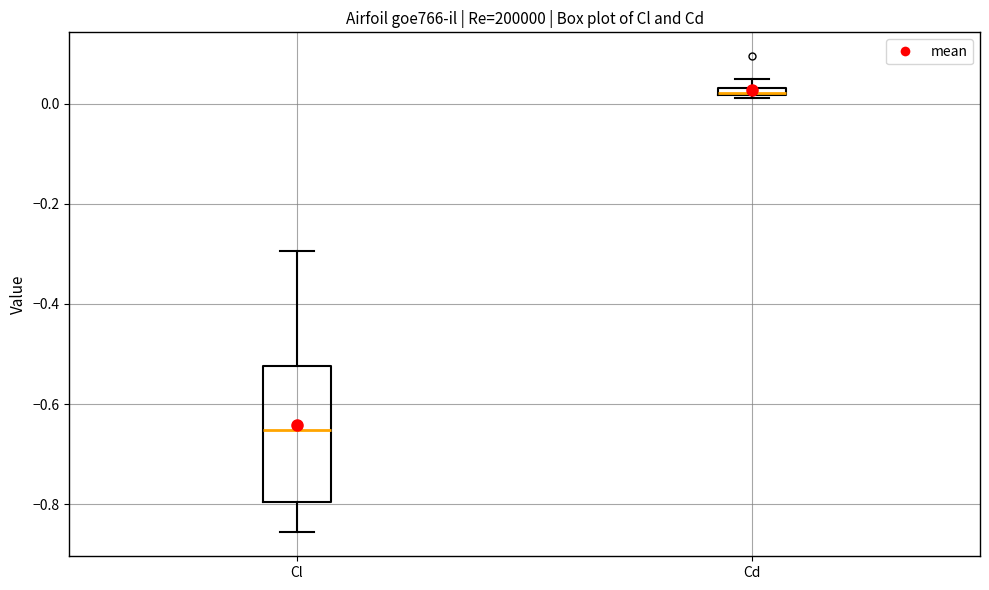

Which box is the tallest, from its lower edge to its upper edge?

Cl